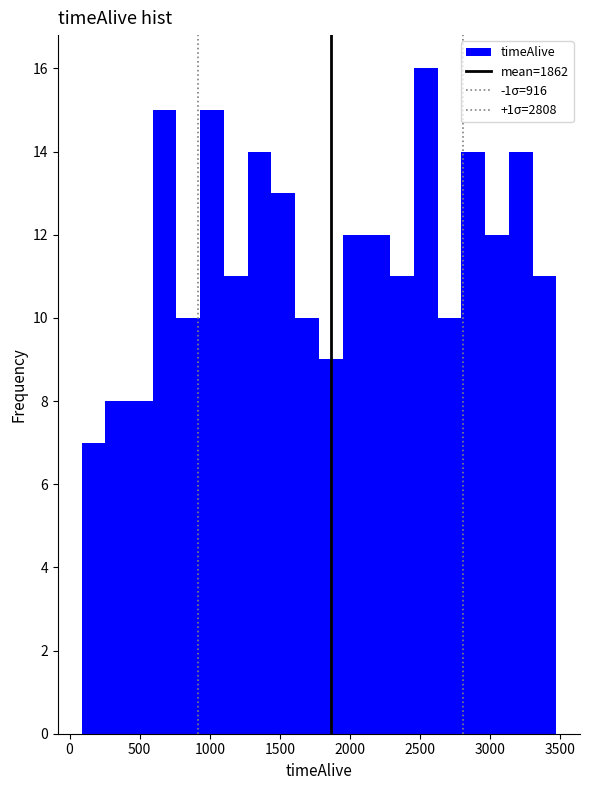

Read against the x-axis, roughly where is the centre of the tallest bar?

2550